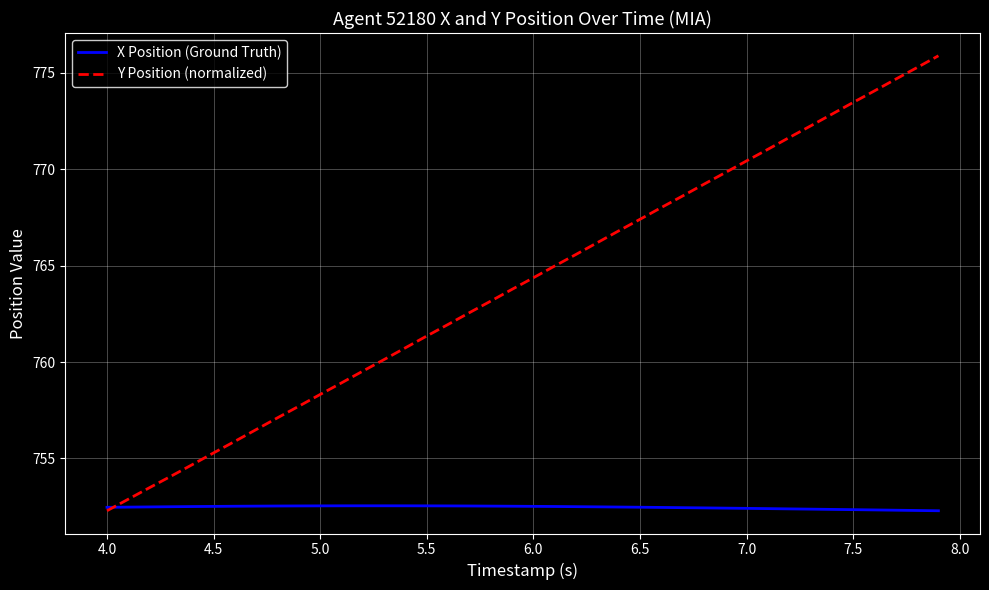

How many lines are shown in the chart?

2